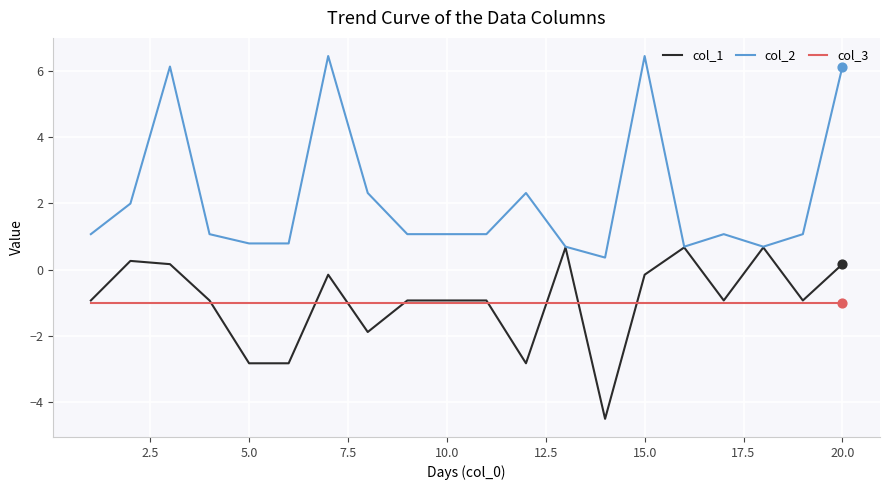

What are all the series names shown in the legend?

col_1, col_2, col_3